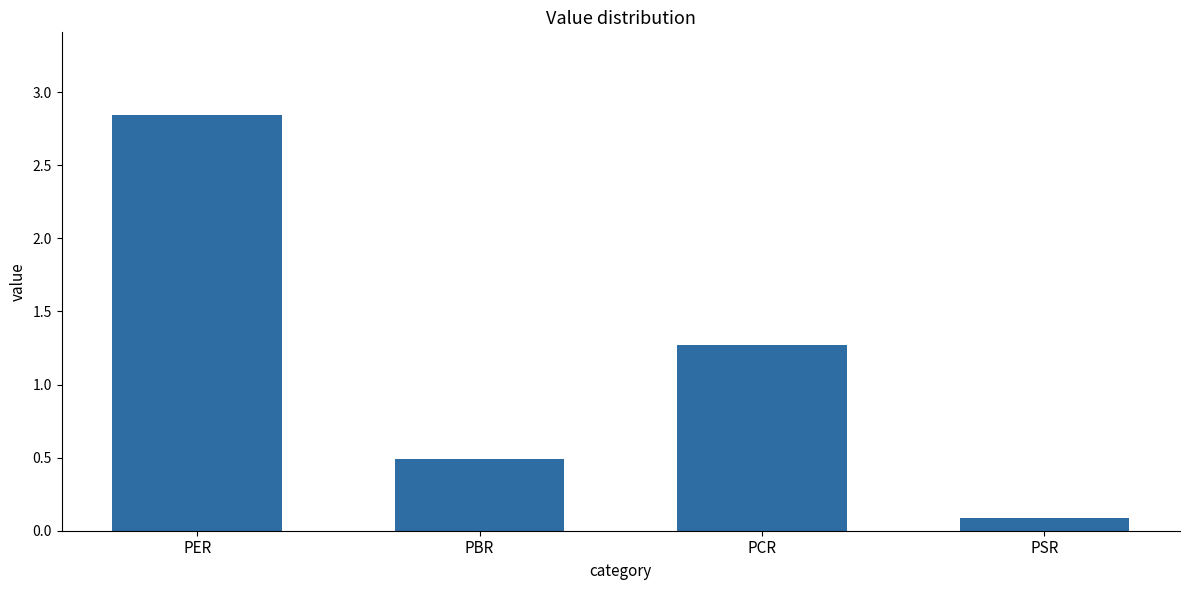

Are the bars horizontal?

No